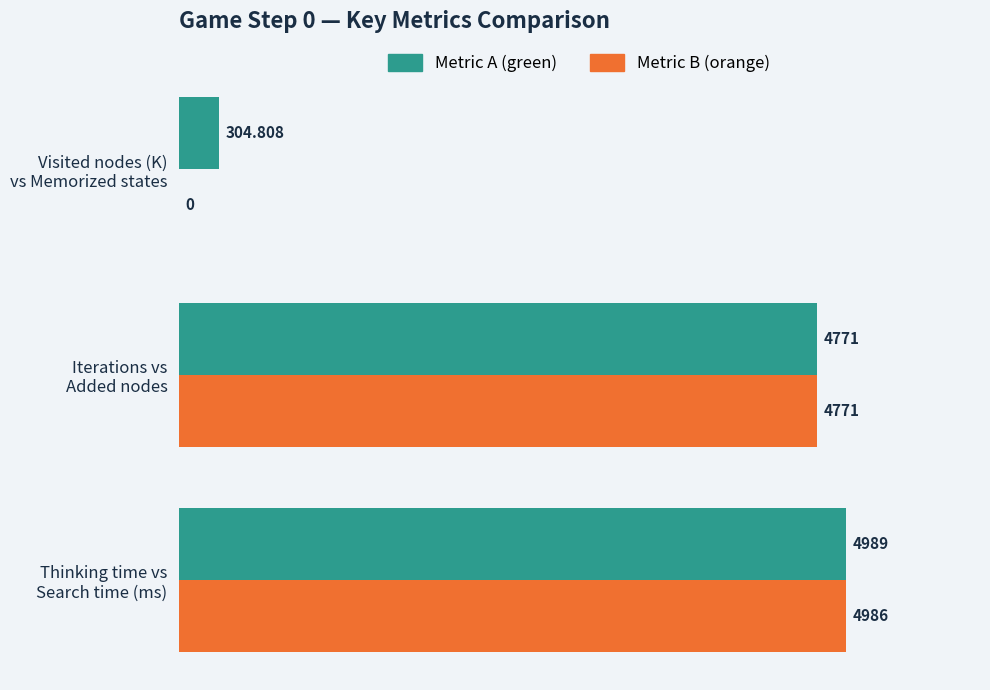

Count the number of data series in this chart.

2